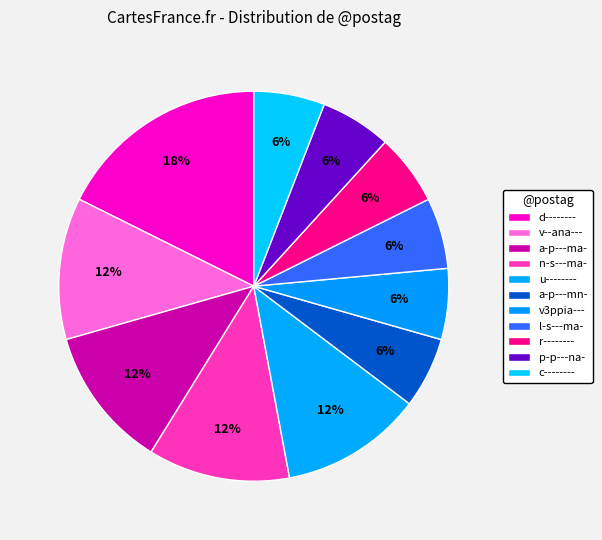

What percentage is the n-s---ma- slice, to the nearest percent?

12%